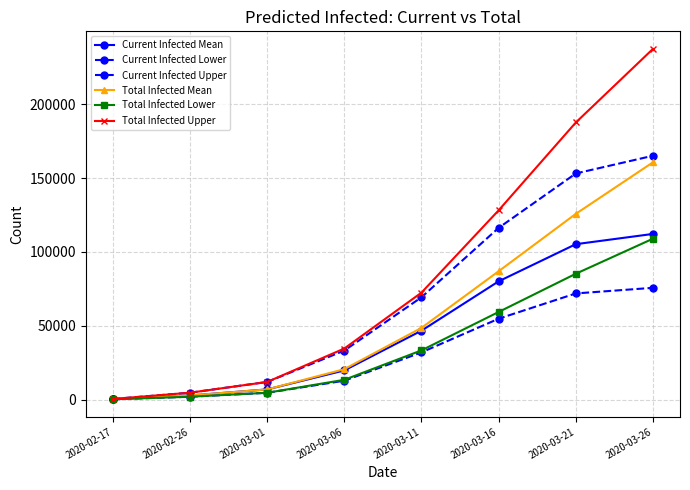

Does the chart have visible grid lines?

Yes